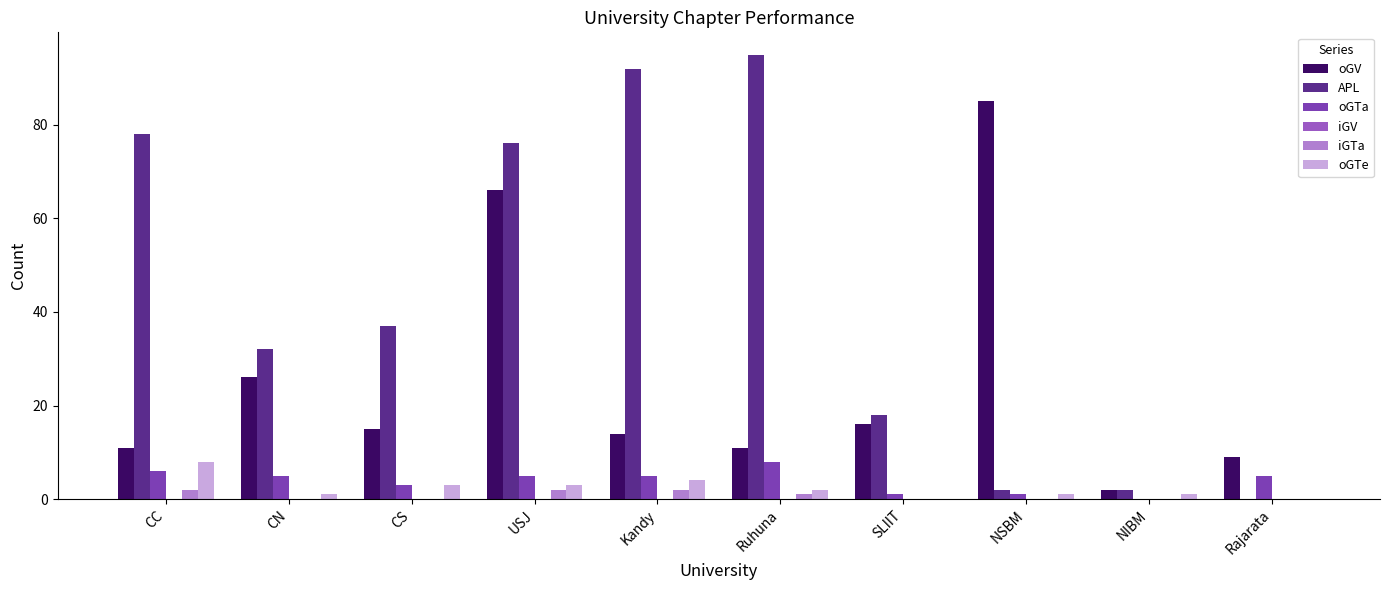

True or false: APL has a value of 23 at CS.

False